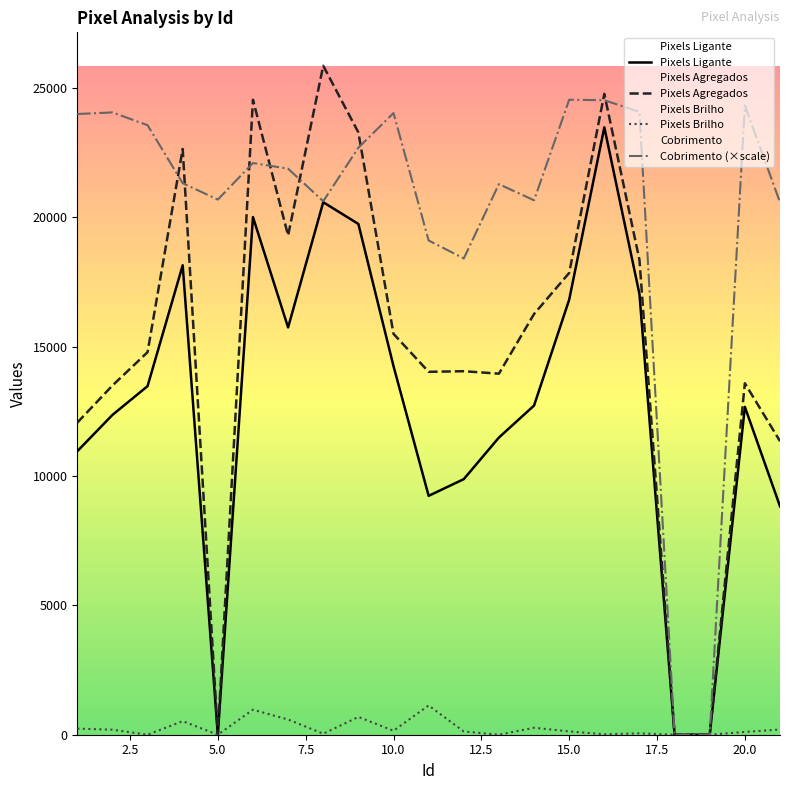

What is the value of the Pixels Brilho point at the 11th from the left?

1131.0